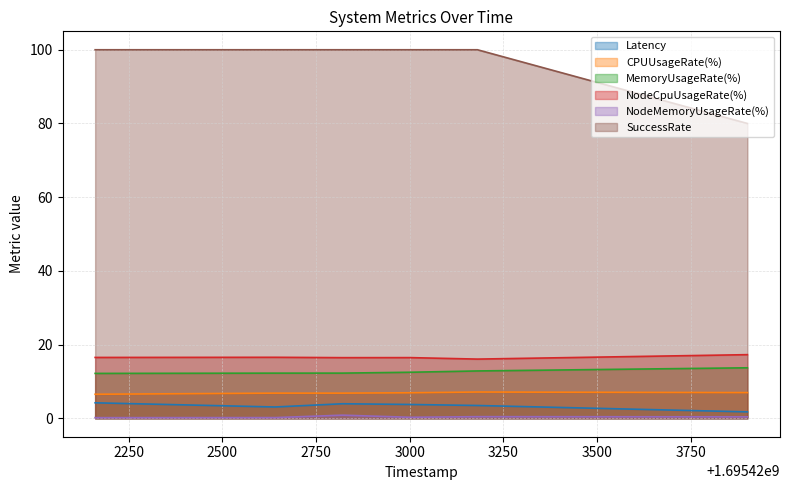

At which label is NodeCpuUsageRate(%) closest to 16?

1695423181